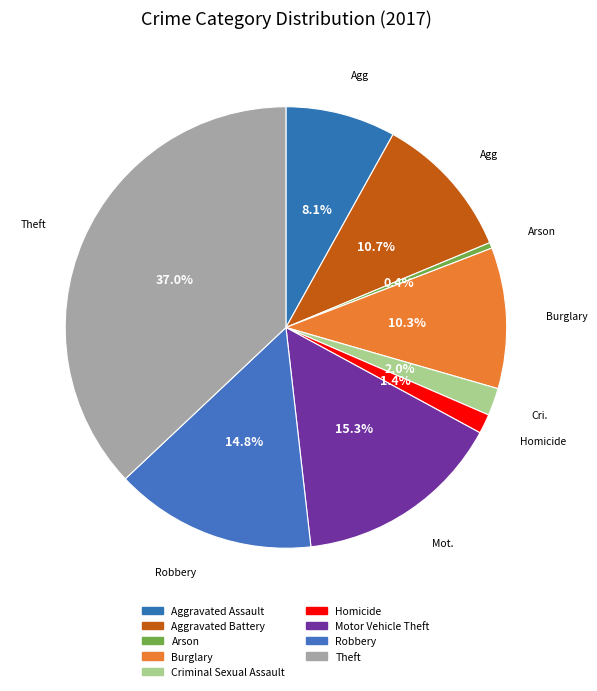

Rank the categories by value from highest to lowest.

Theft, Motor Vehicle Theft, Robbery, Aggravated Battery, Burglary, Aggravated Assault, Criminal Sexual Assault, Homicide, Arson